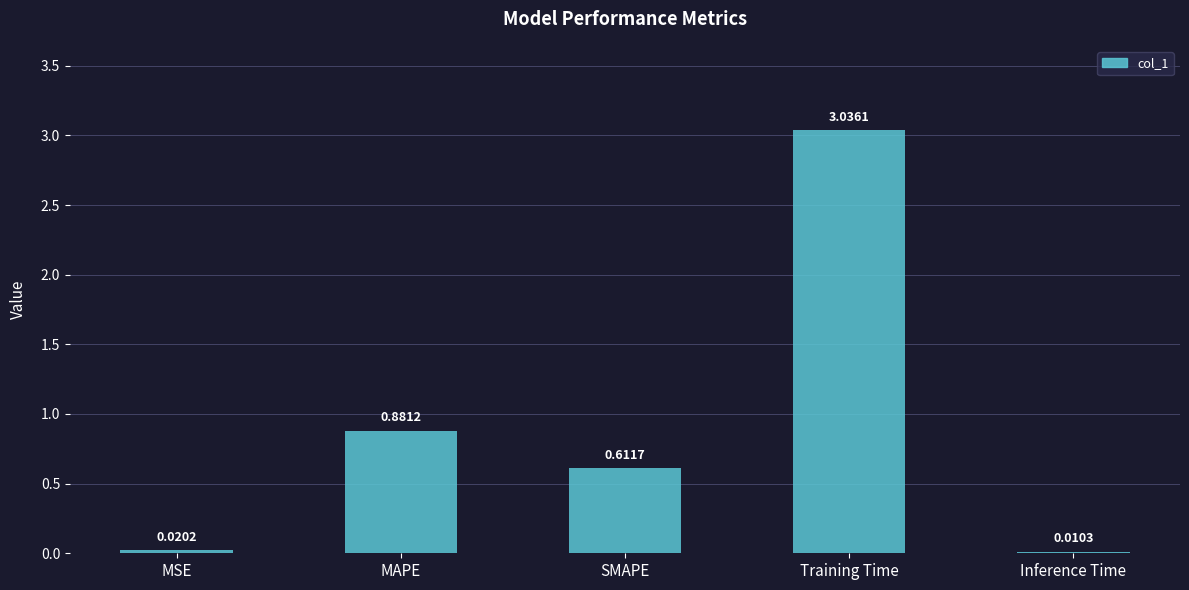

Which label corresponds to the largest value in the chart?

Training Time